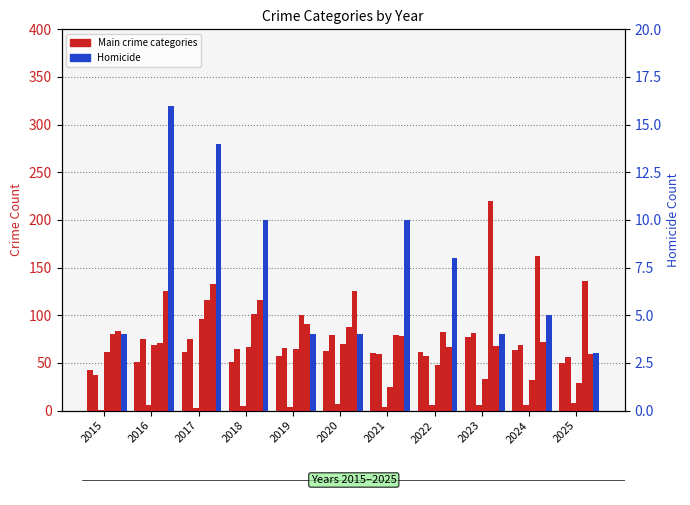

True or false: Burglary has a value of 33 at 2023.

True